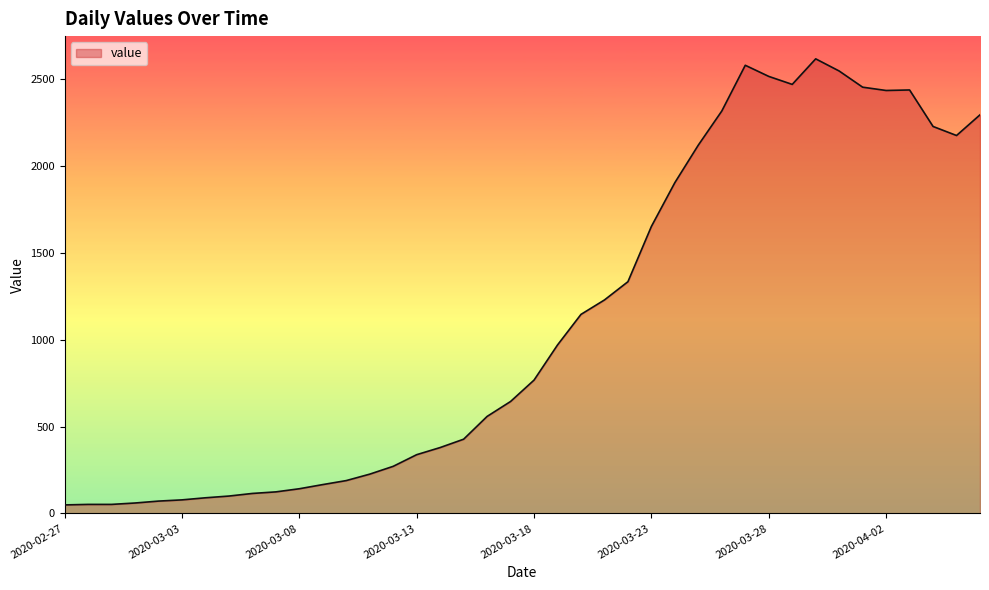

What is the maximum value shown in the chart?

2615